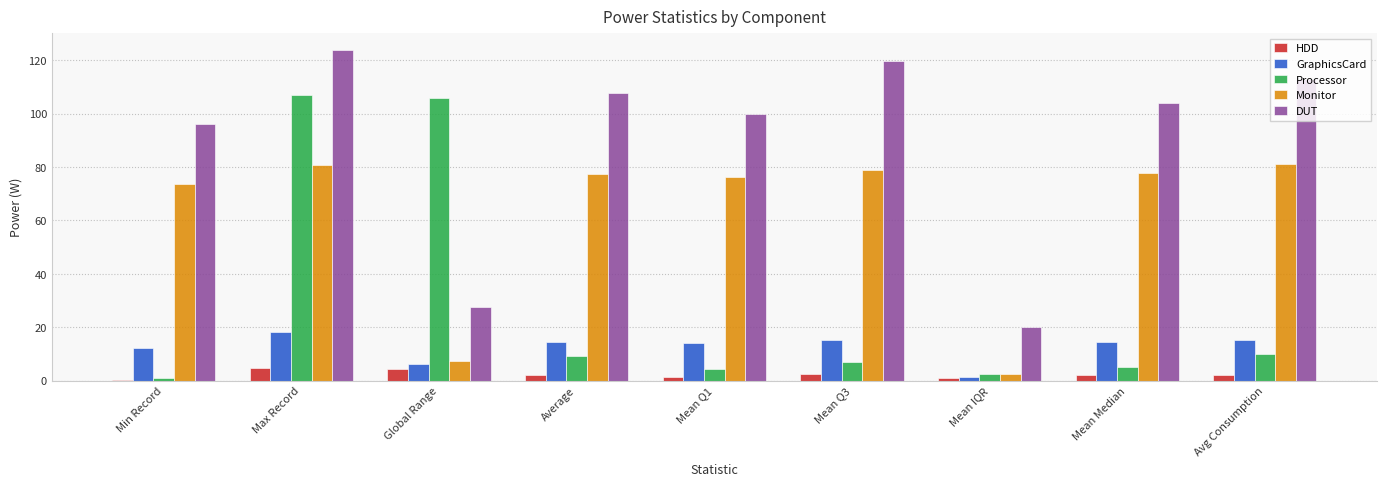

What is the difference between the highest and lowest values at Mean Median?

102.2